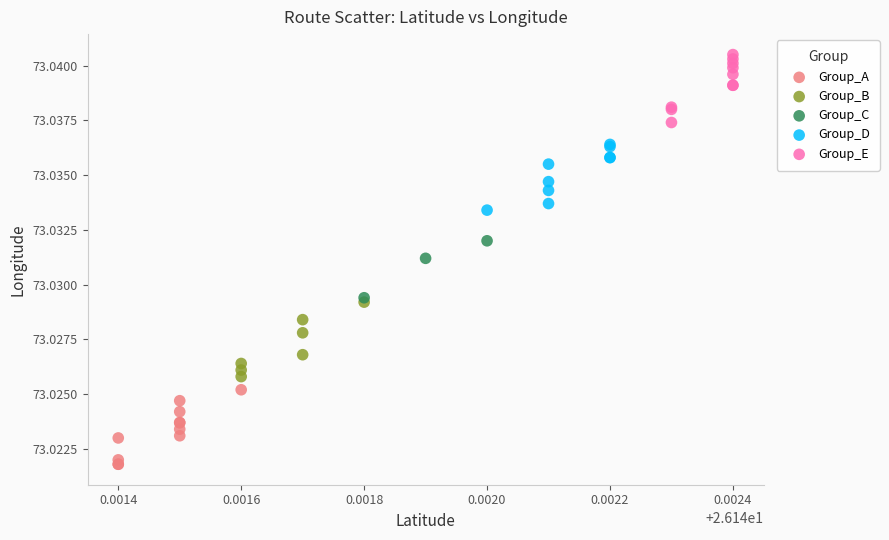

Which series reaches the maximum Y coordinate?

Group_E